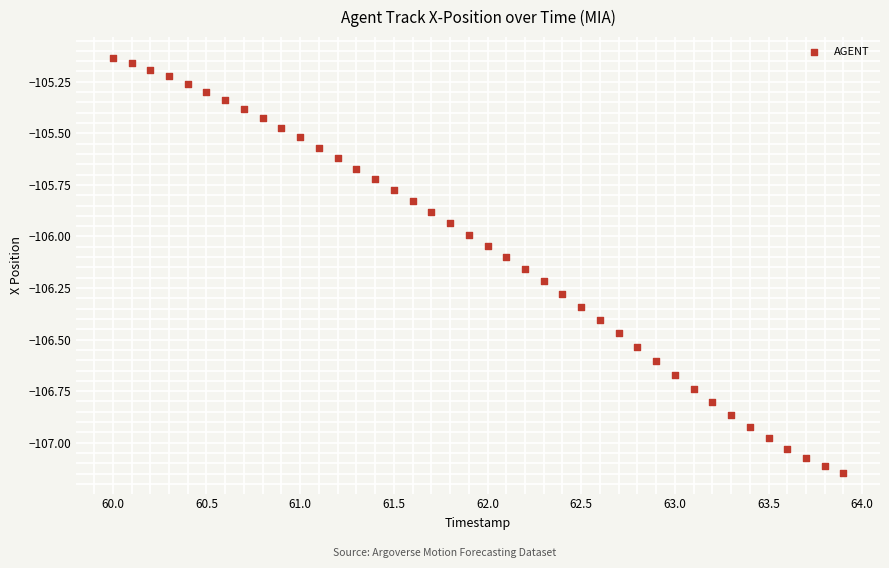

What is the range of Y values (max minus min)?

2.0